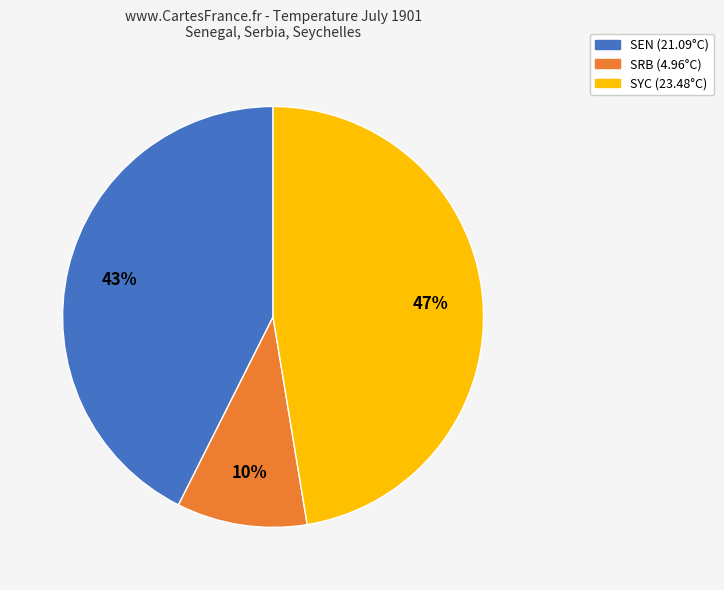

What is the largest slice in the pie chart?

SYC